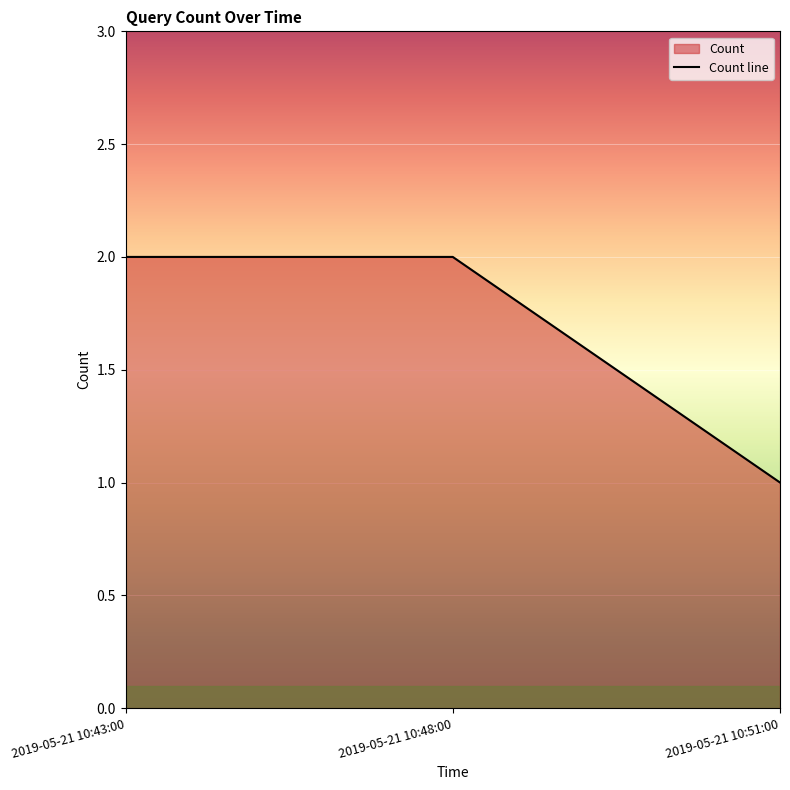

List the labels in order of value, largest first.

2019-05-21 10:43:00, 2019-05-21 10:48:00, 2019-05-21 10:51:00